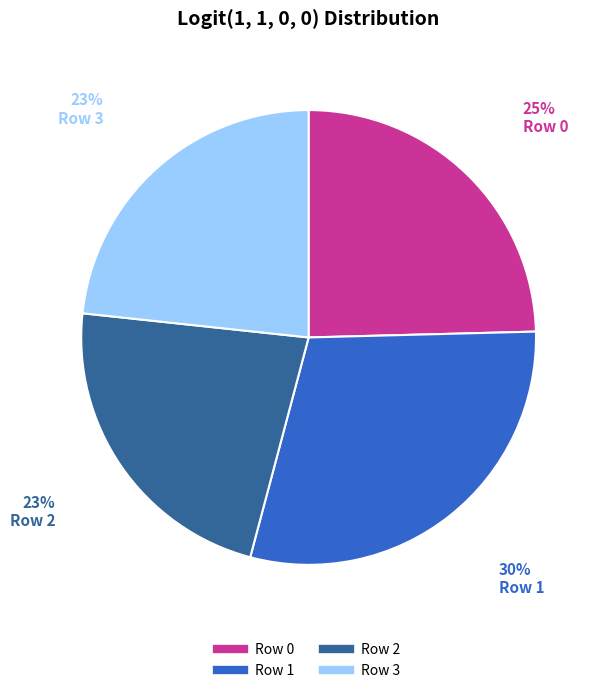

Which slice is the largest?

Row 1